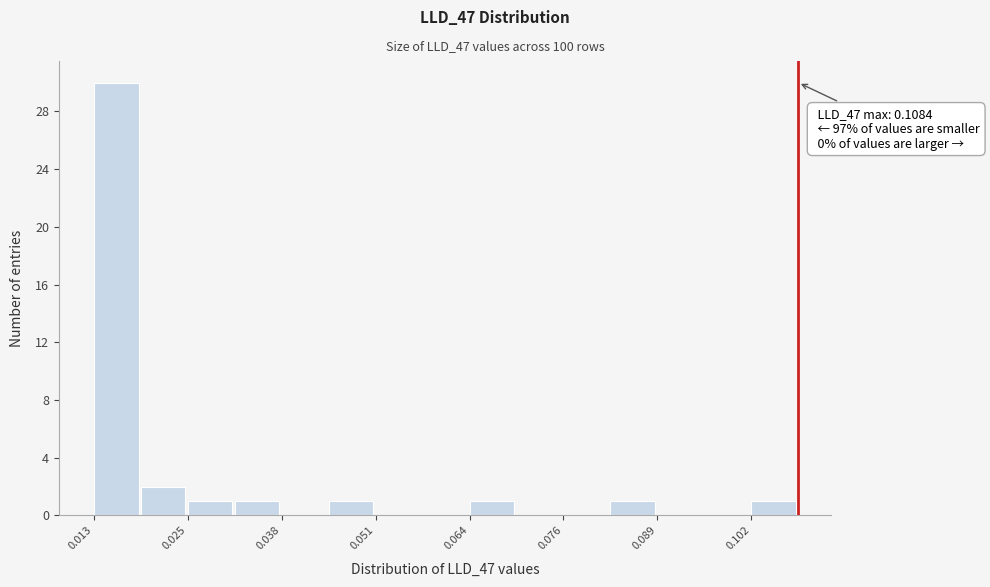

Around what value on the x-axis is the tallest bar? Give the approximate position of its centre, as read against the axis.

0.016